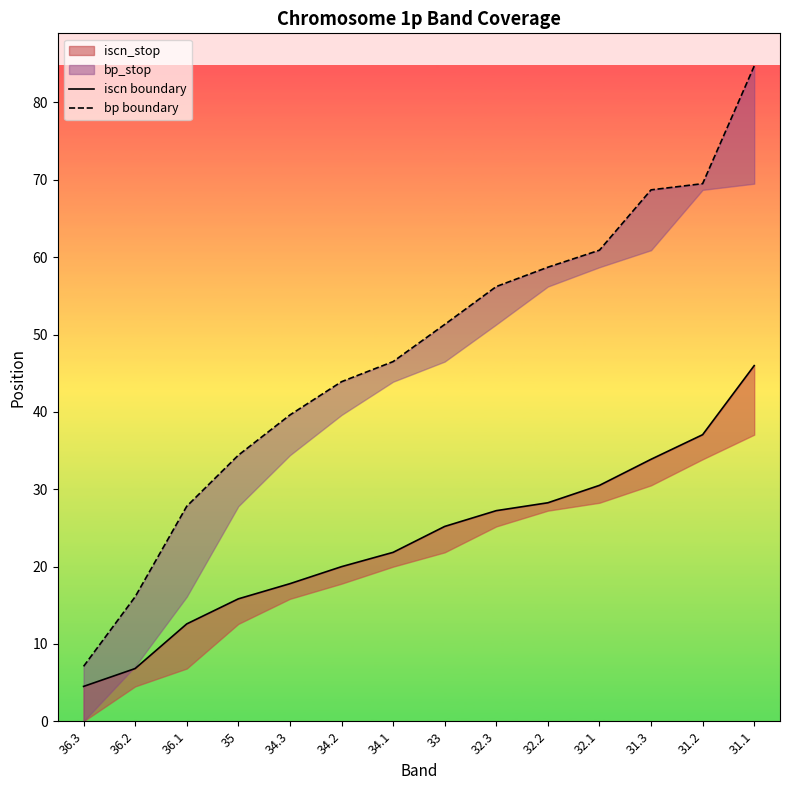

What is the total value across all series at 36.3?

11.6